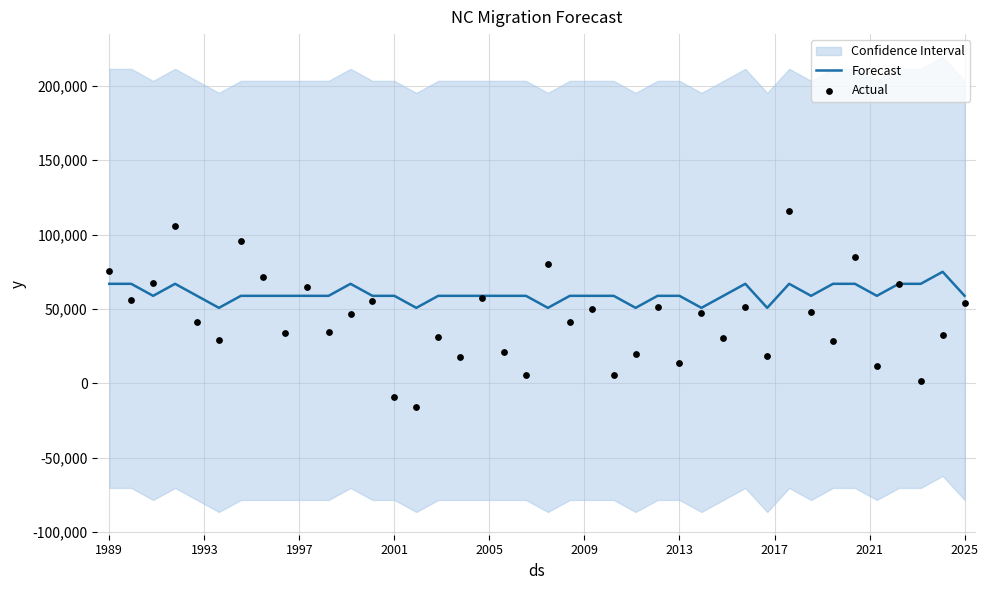

What is the maximum value for Forecast?

74949.5